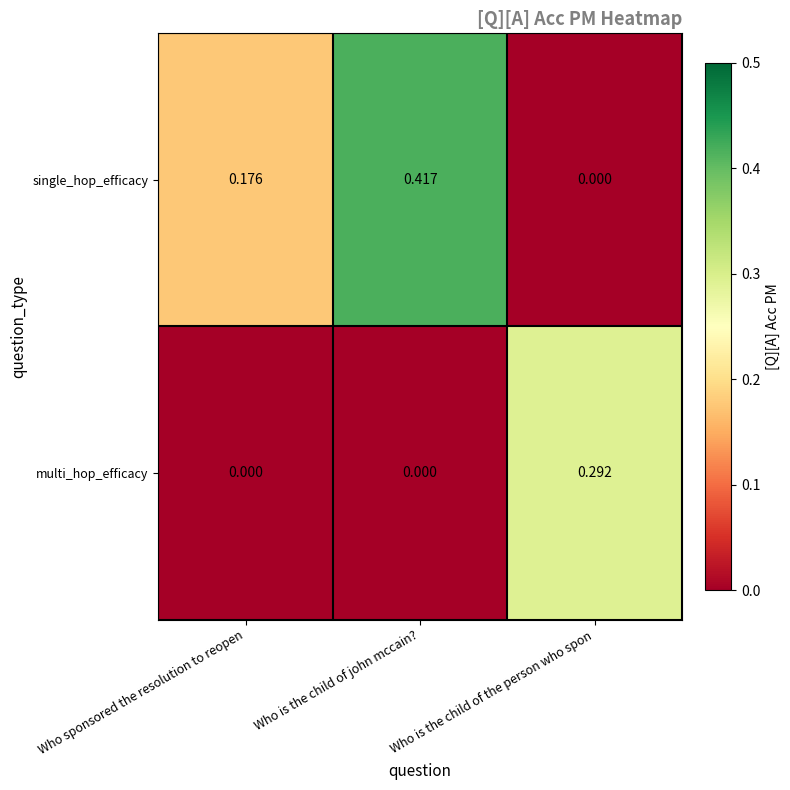

At how many categories does at least one series exceed 0?

3